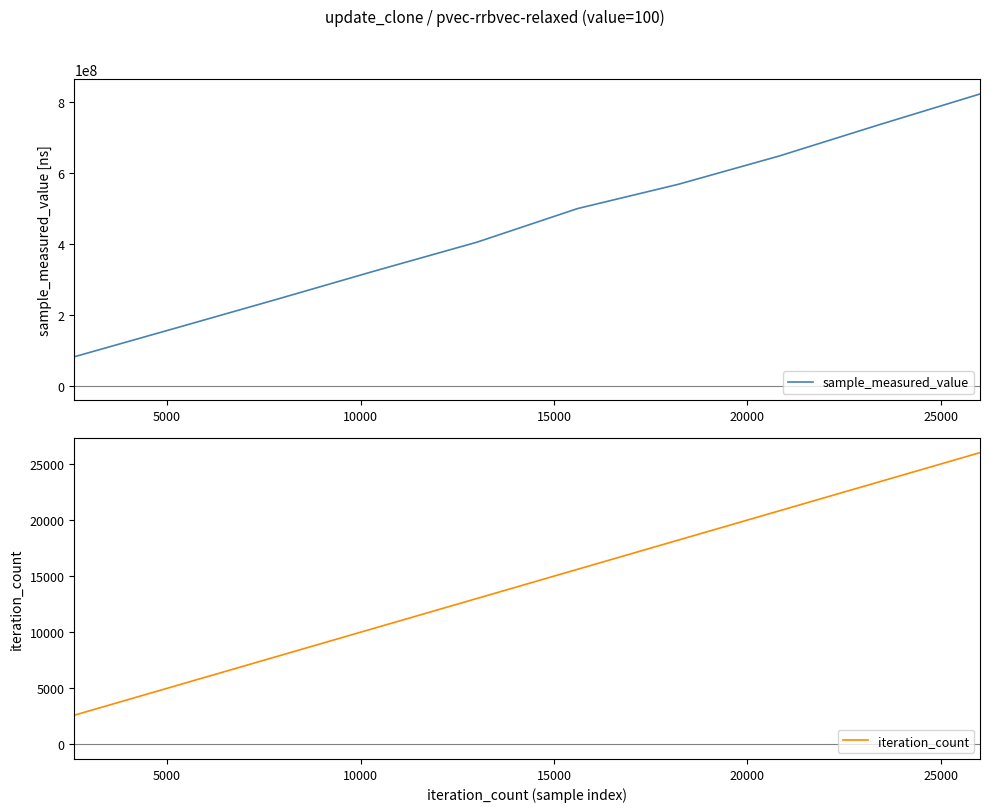

How many lines are shown in the chart?

2